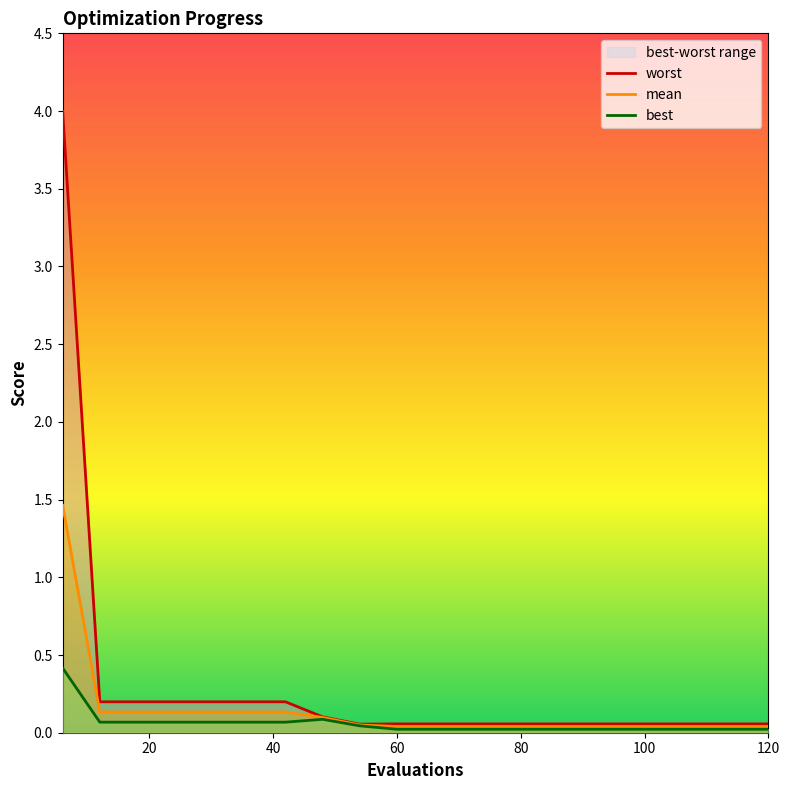

At how many categories does at least one series exceed 3?

1